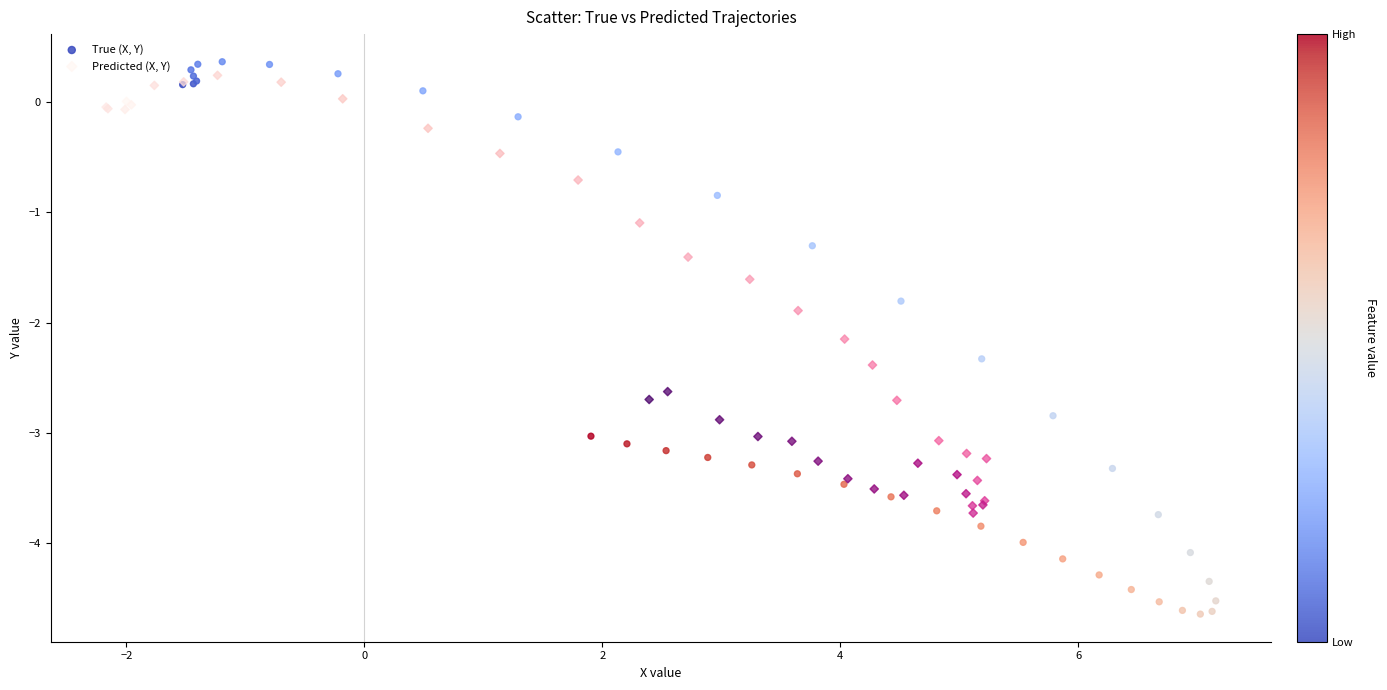

Which series contains the lowest Y value?

True (X, Y)